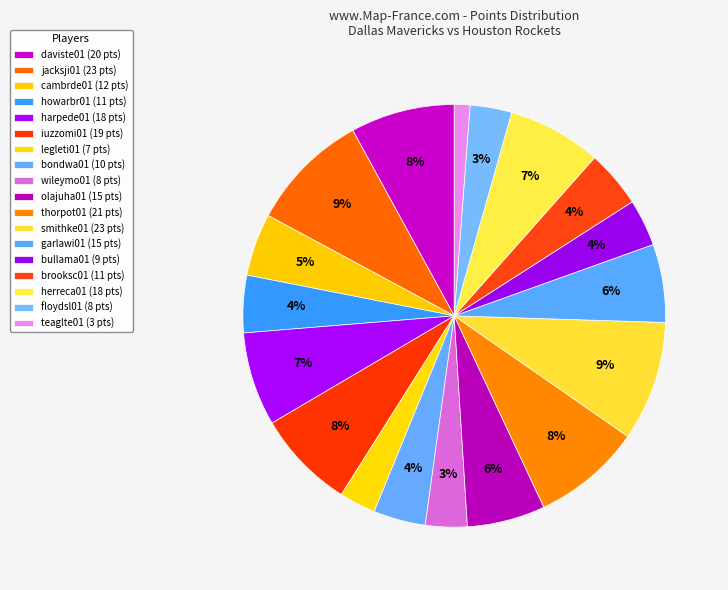

How many segments does this pie chart have?

18